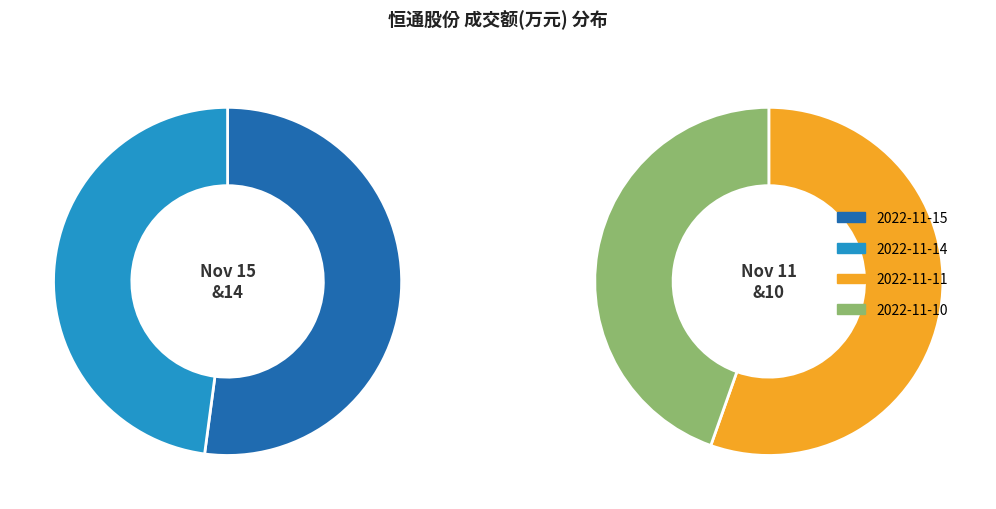

How many slices are in this pie chart?

4